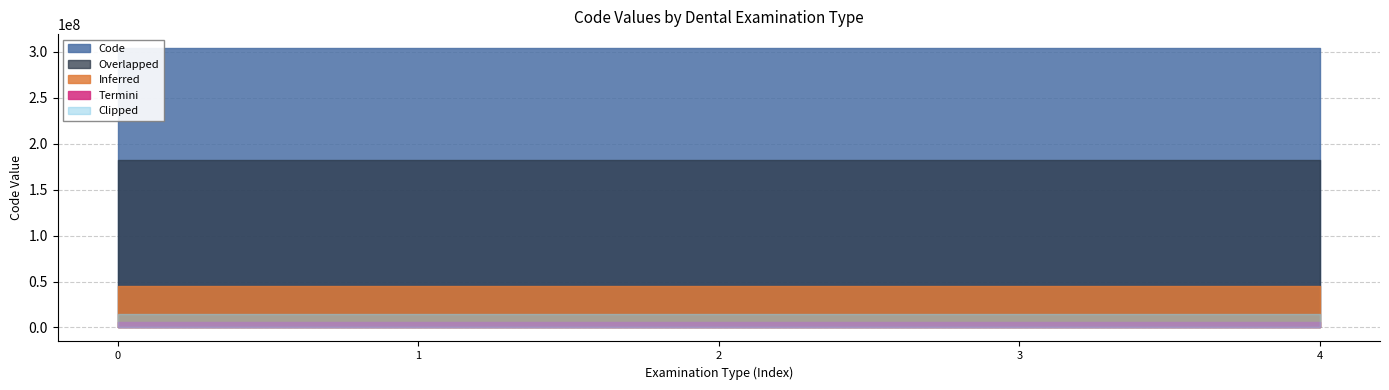

Approximately how many times larger is the value at ２根管以上加算（電気的根管長測定検査） compared to 歯周基本検査（１０歯以上２０歯未満）?

1.0